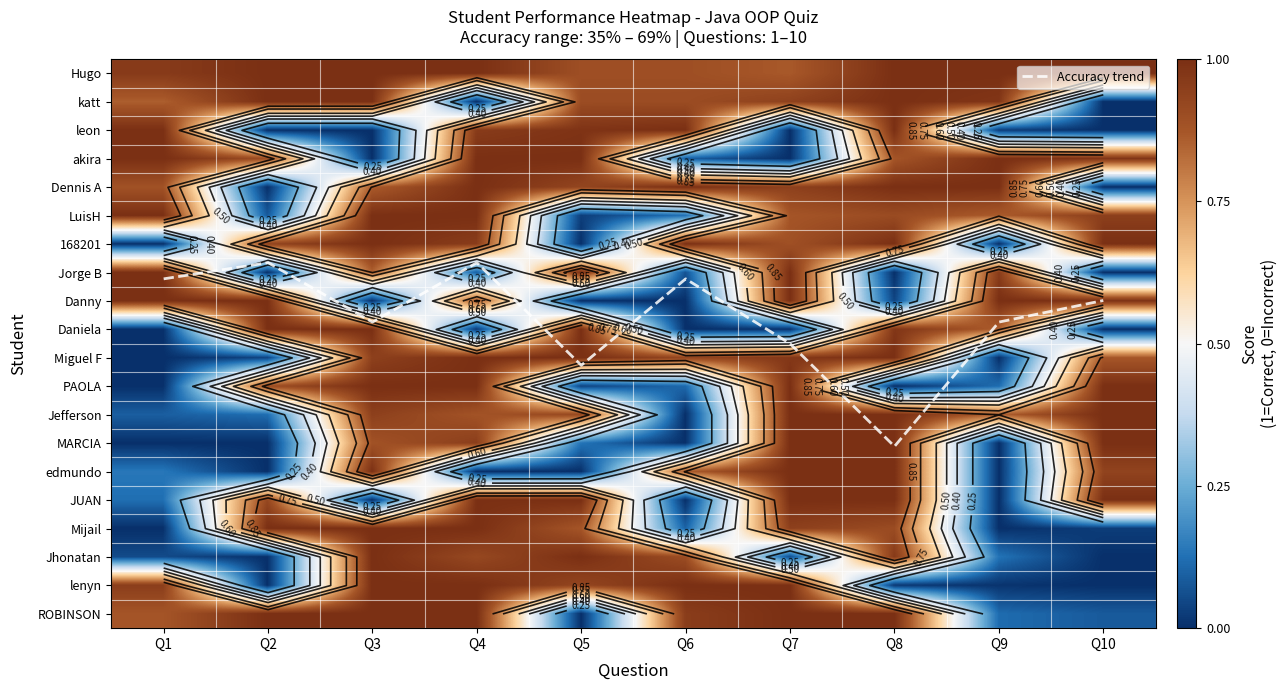

Count the number of data series in this chart.

21